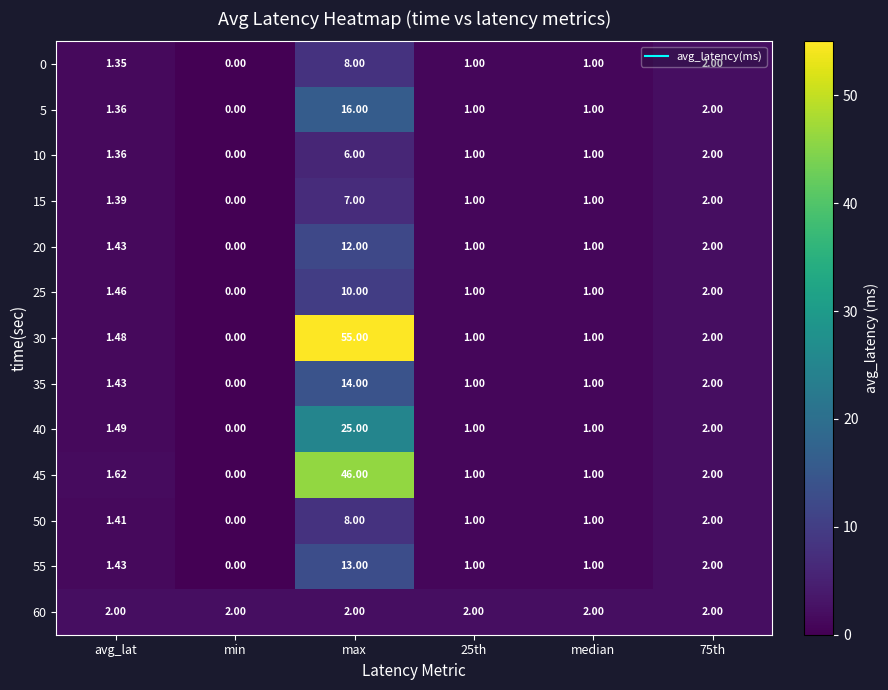

At which label does 0 first exceed 1?

avg_lat